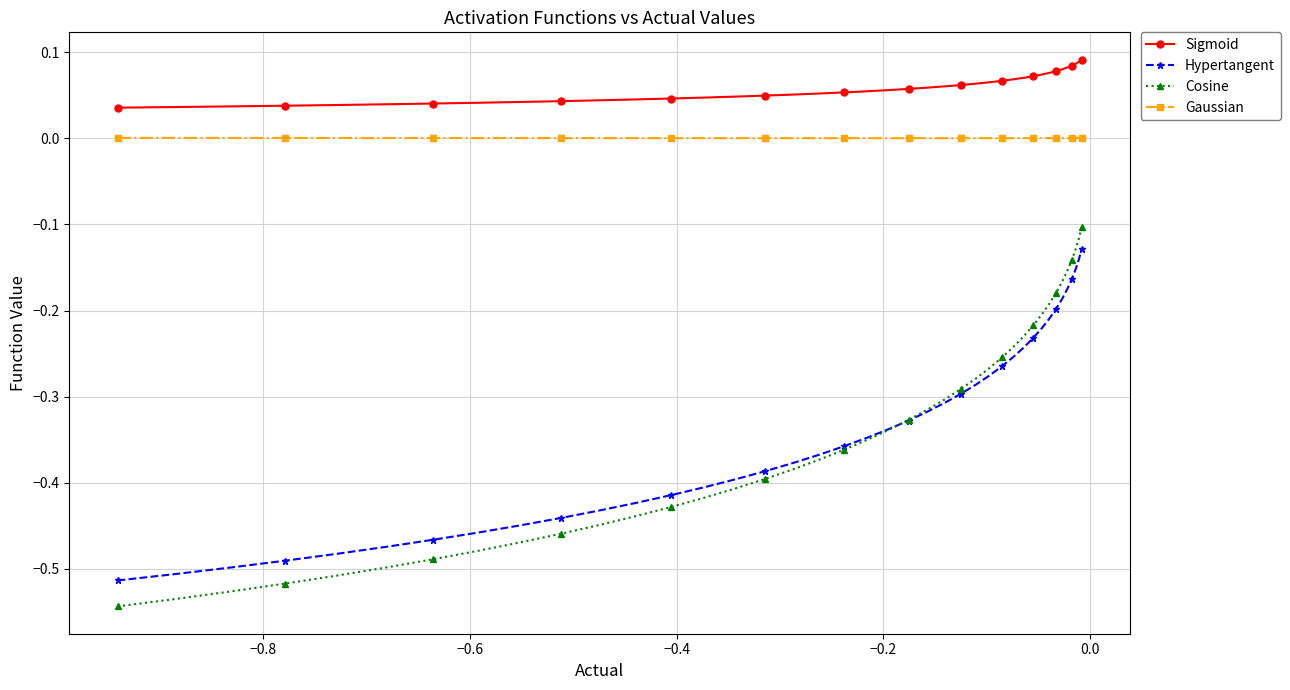

True or false: Cosine and Gaussian cross at least once.

False